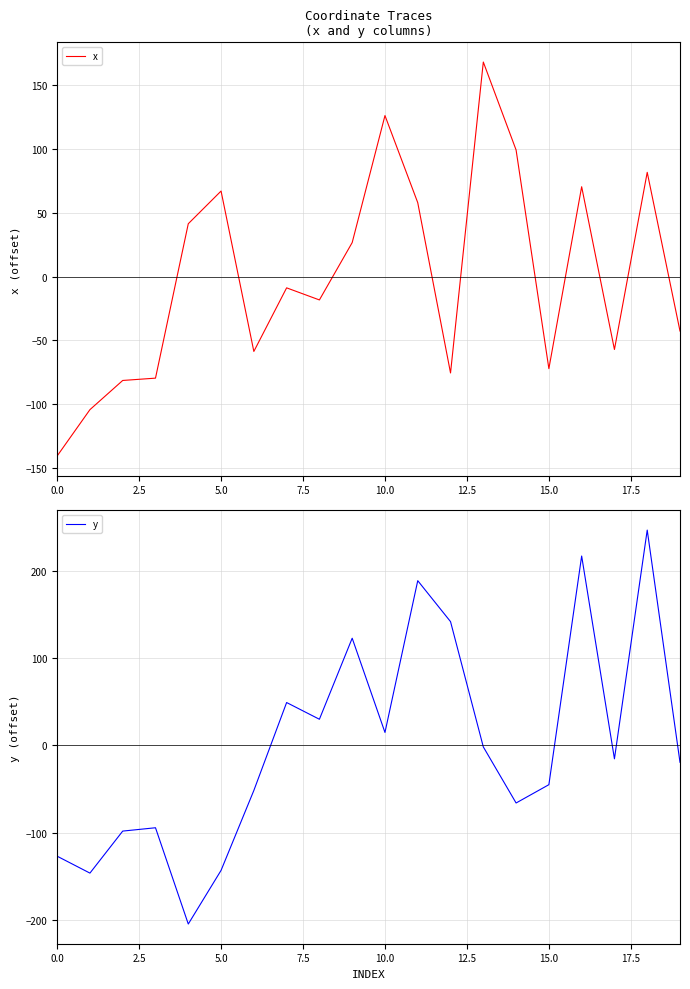

The value of y at 5.0 is -226.3. True or false?

False